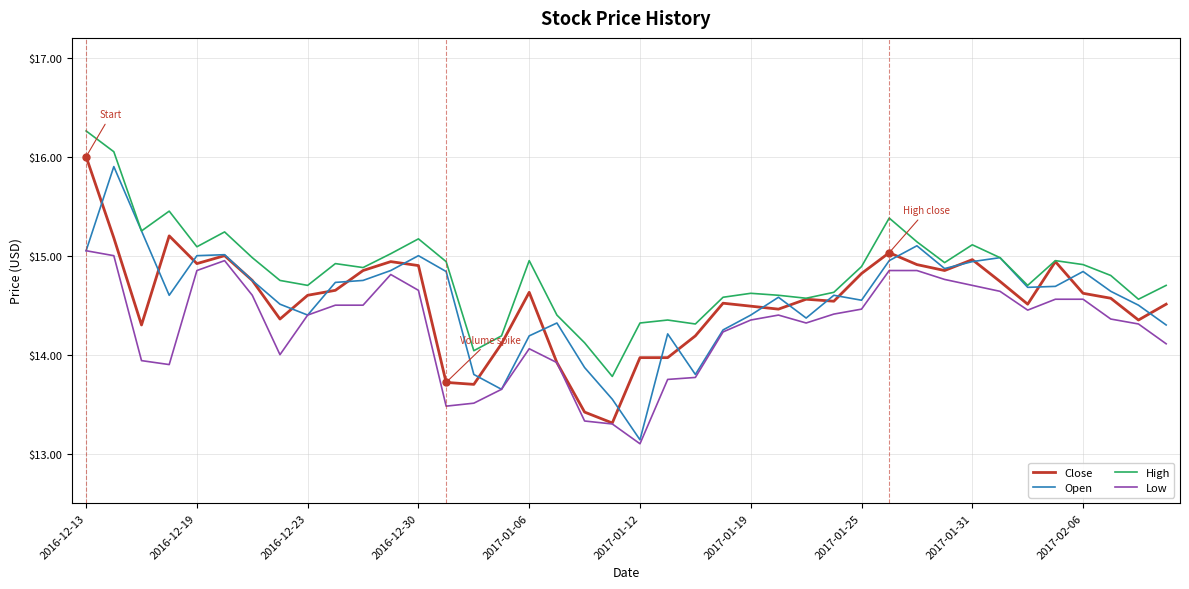

What is the minimum value for Close?

13.3